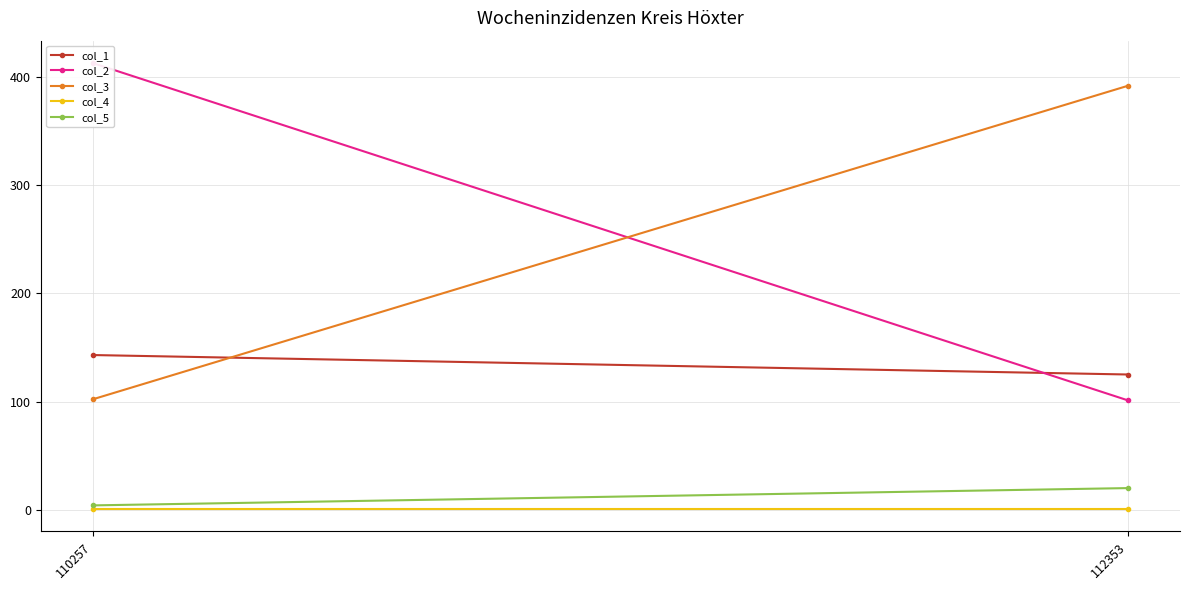

Is it true that col_3 equals 696.2 at 112353?

False